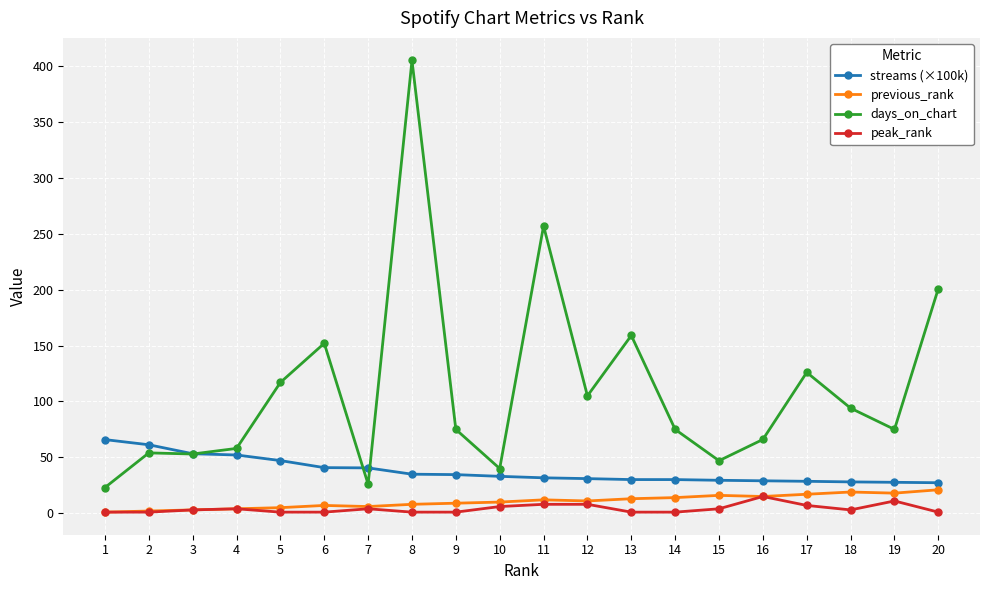

How many series are shown in this chart?

4